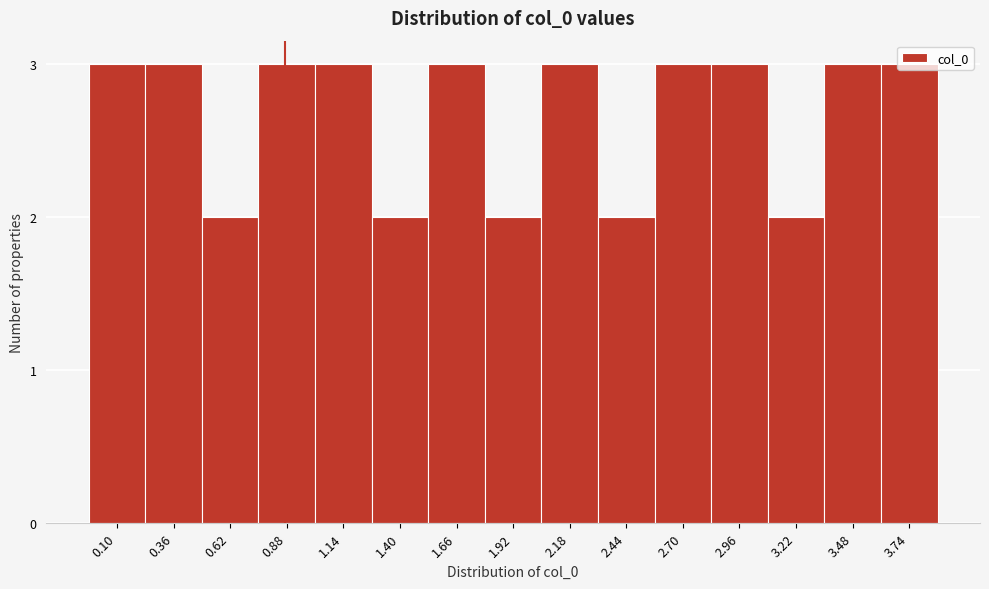

What is the sum of the values at 2.70 and 2.18?

6